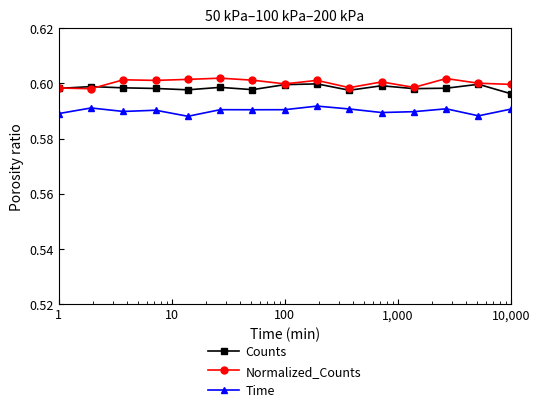

At how many categories does at least one series exceed 0?

15